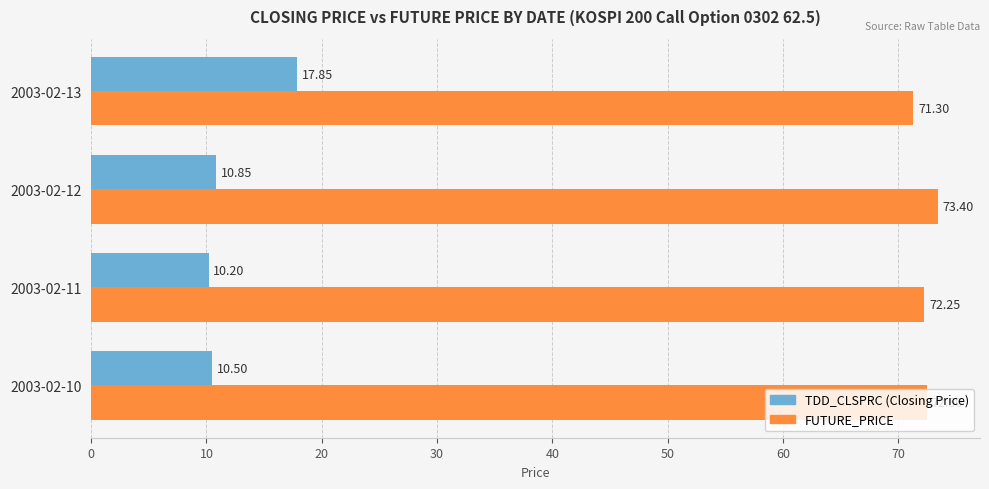

At which category is the sum across all series the highest?

2003-02-13